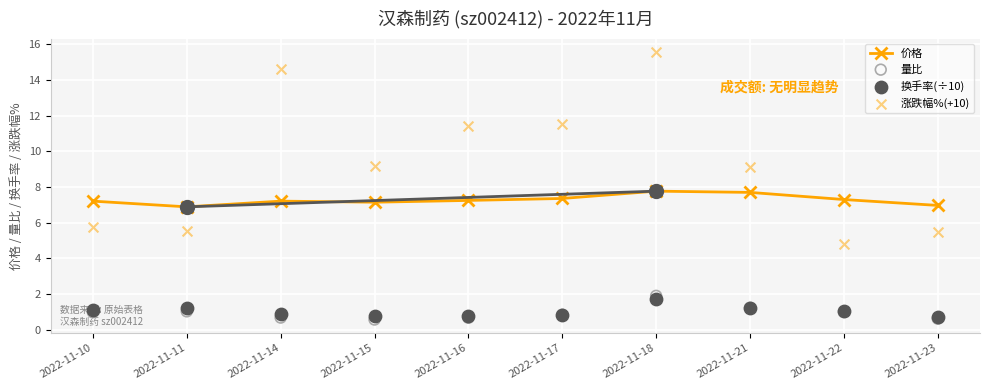

Which series has the widest spread of Y values?

涨跌幅%(+10)